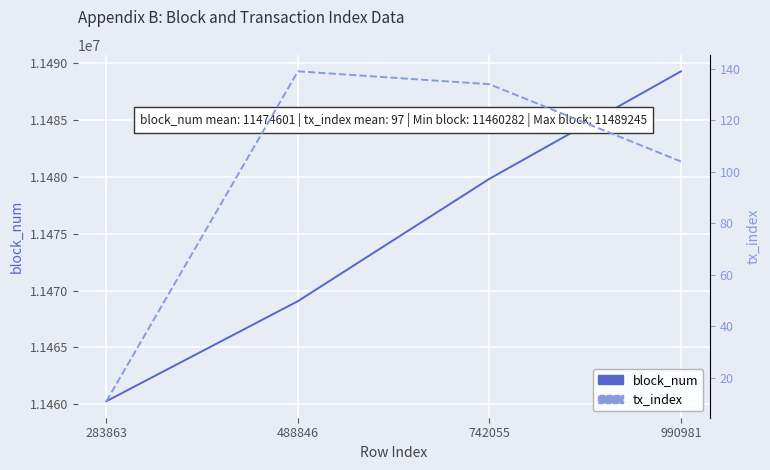

True or false: block_num has more than 0 points higher than both neighbors.

False